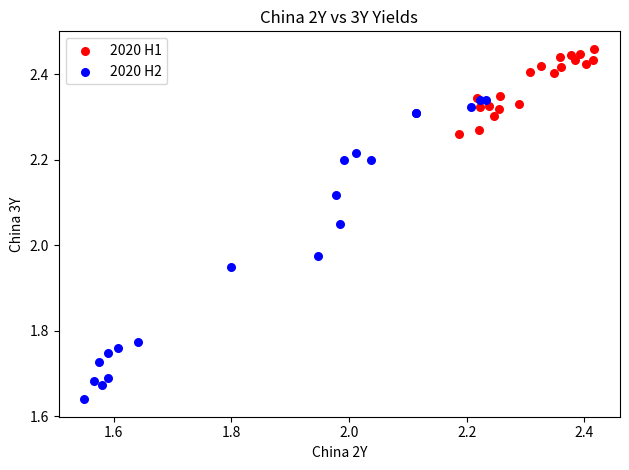

Which series has the largest Y range (max minus min)?

2020 H2